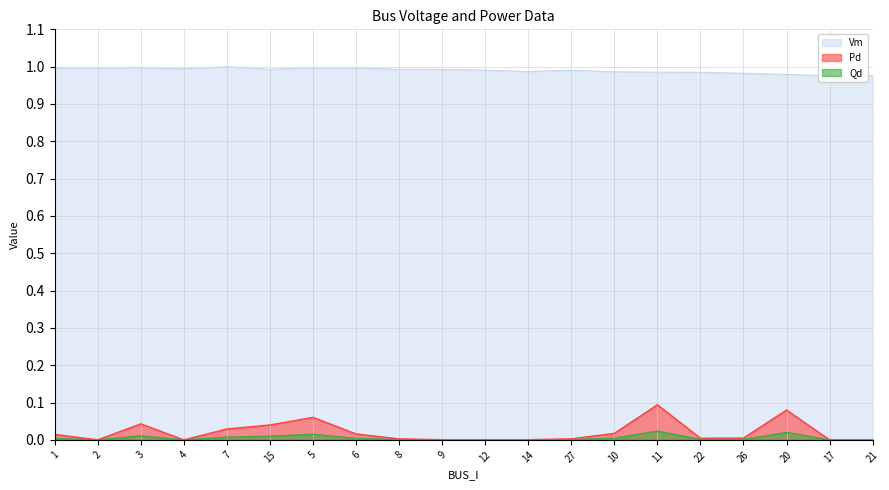

What is the maximum value shown in the chart?

1.0